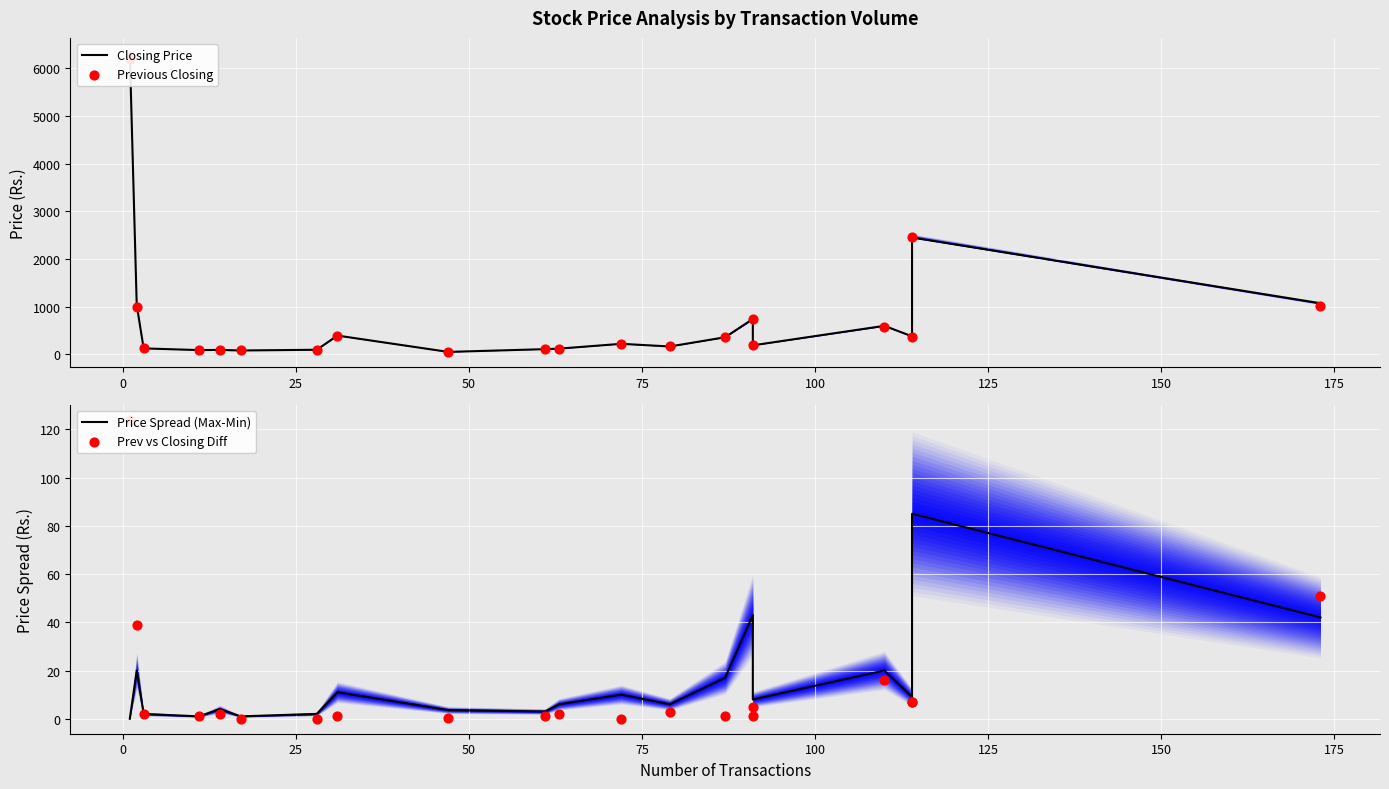

Which series has the largest total across all categories?

Closing Price